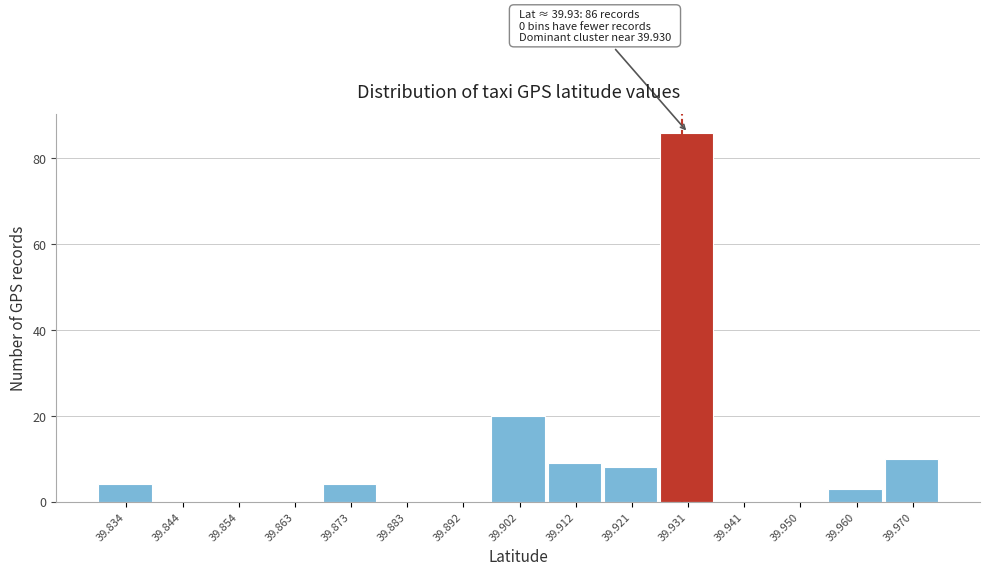

Which range on the x-axis has the tallest bar?

39.926 to 39.936